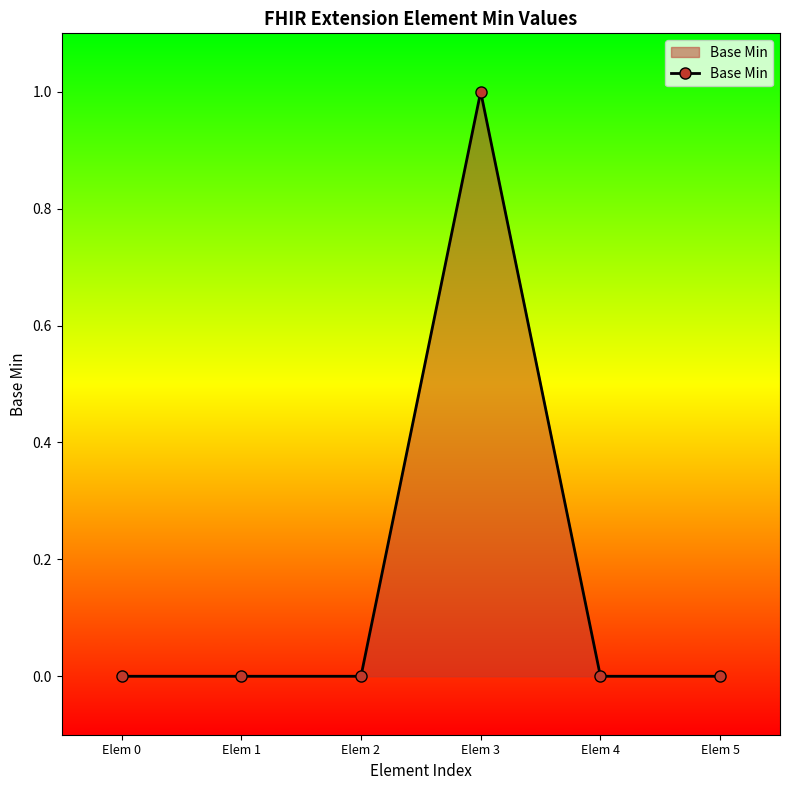

Which label corresponds to the largest value in the chart?

Elem 3